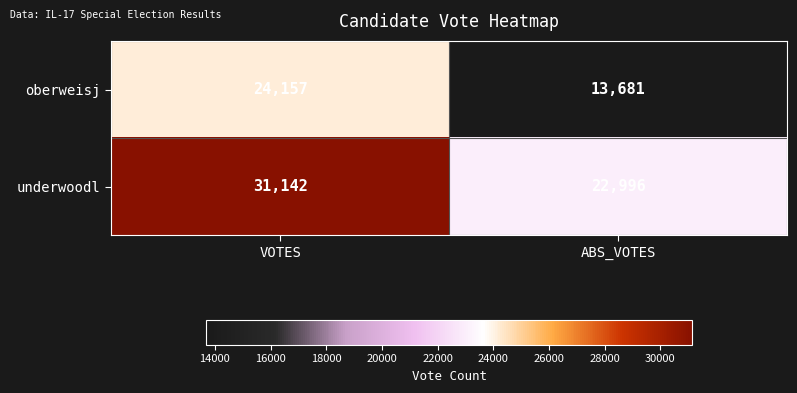

The underwoodl series shows 34765 at ABS_VOTES. True or false?

False